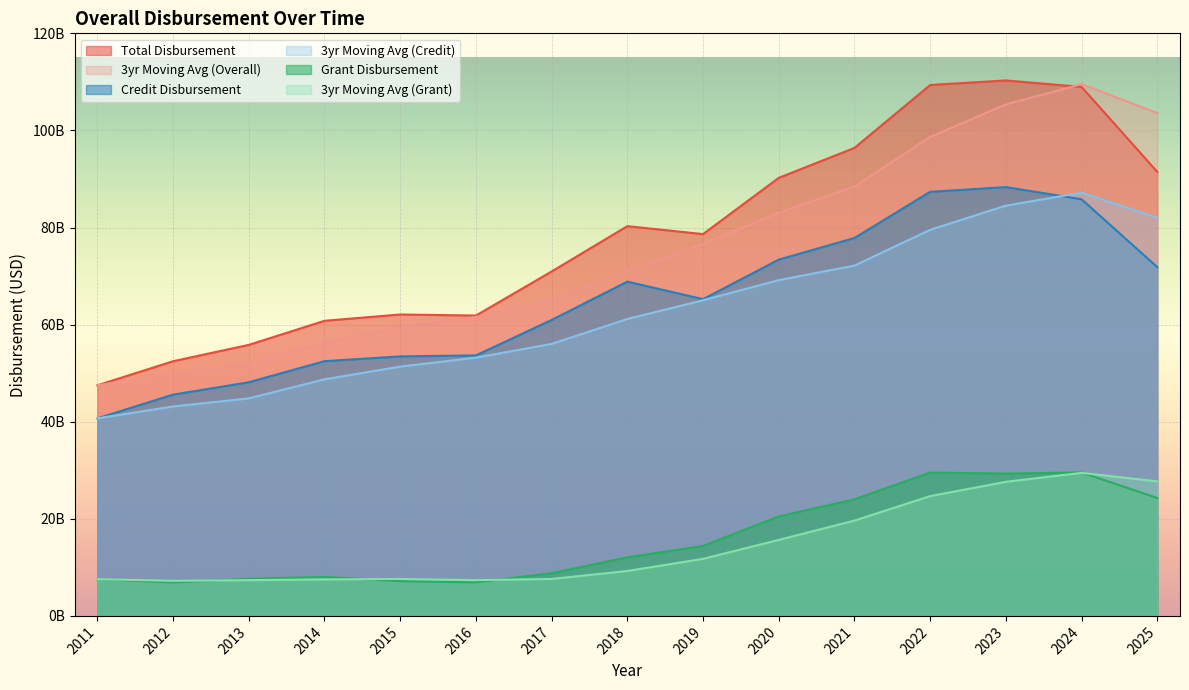

How many interior local peaks does the 3yr Moving Avg (Grant) series have?

2